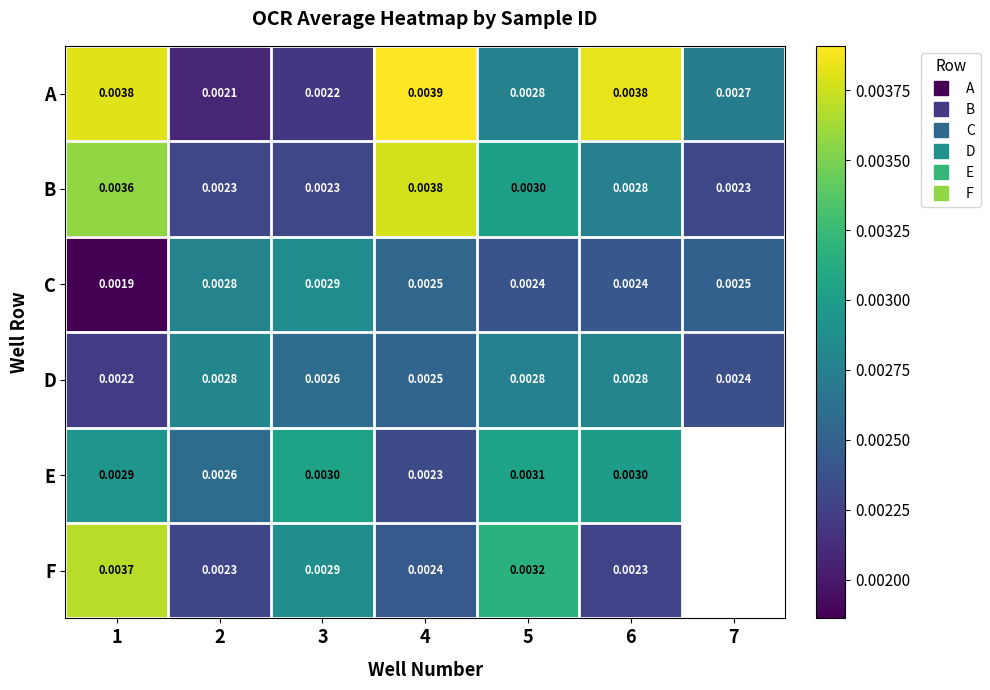

At which label does C reach its peak?

3